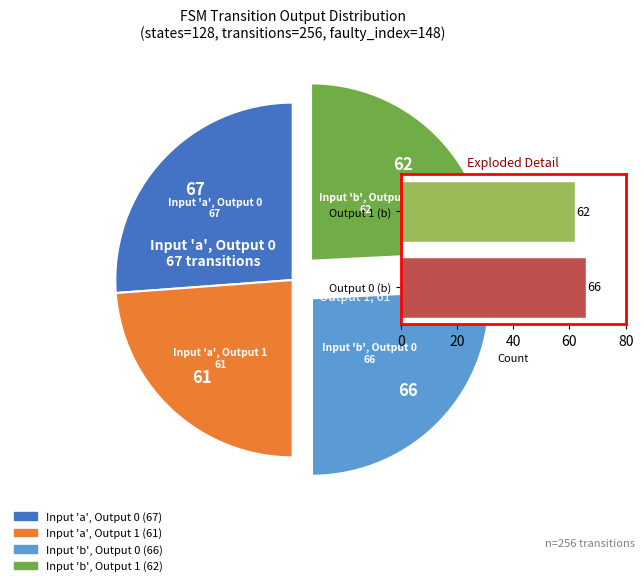

Approximately how many times larger is the value at output_symbol=1 (a) compared to output_symbol=0 (b)?

0.9